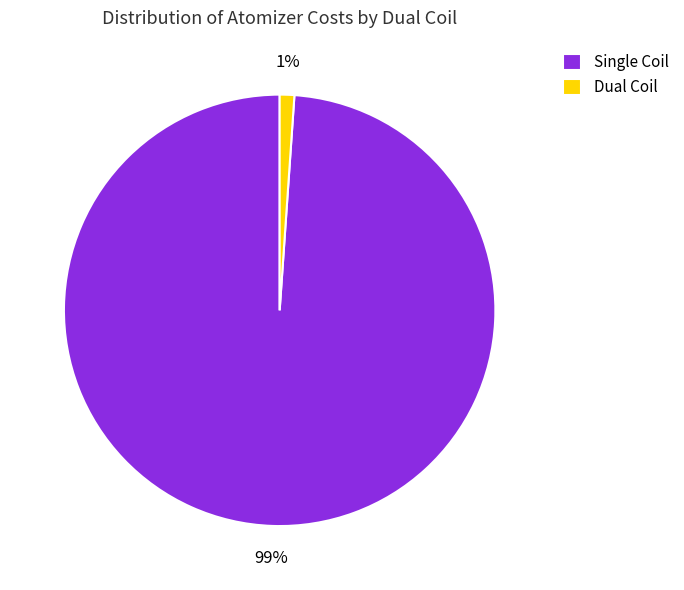

What is the largest slice in the pie chart?

Single Coil